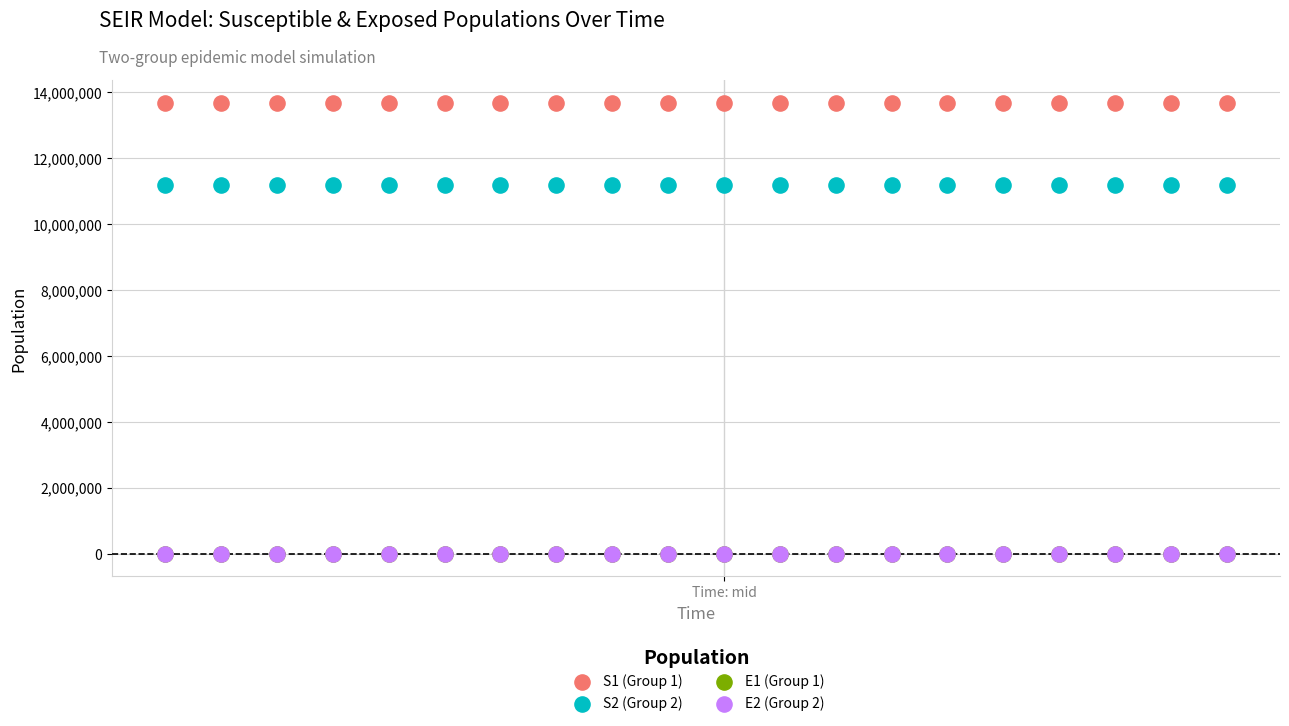

What are all the series names shown in the legend?

S1 (Group 1), S2 (Group 2), E1 (Group 1), E2 (Group 2)